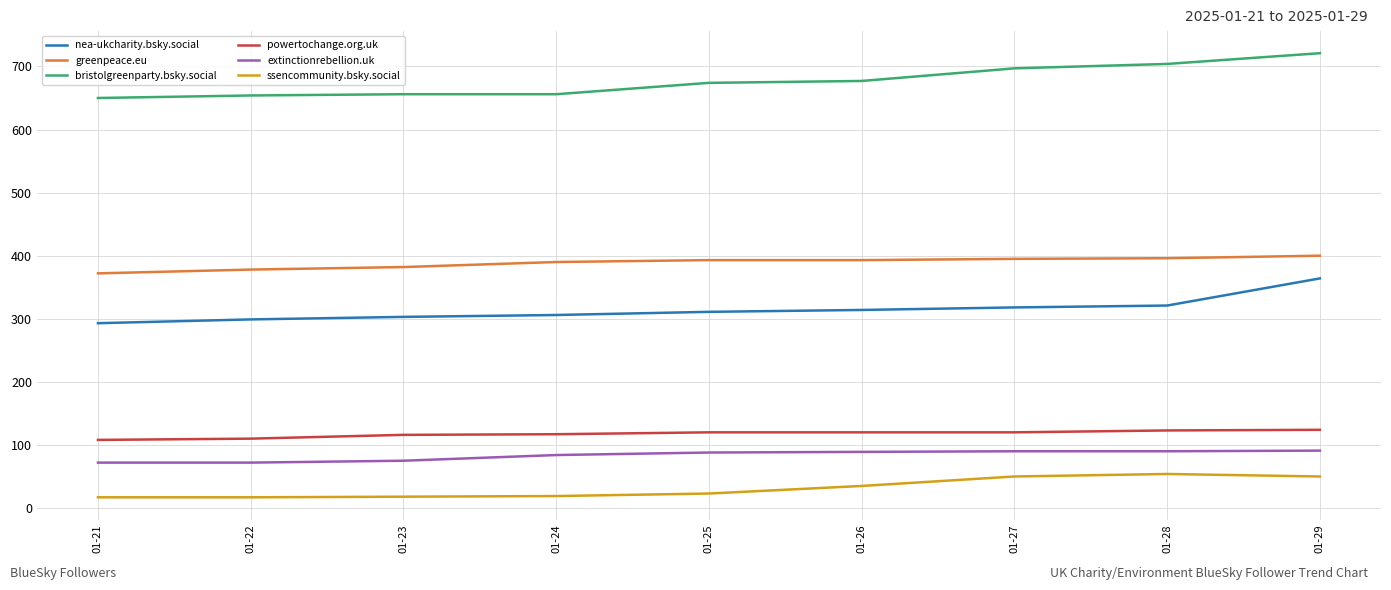

How many lines are shown in the chart?

6